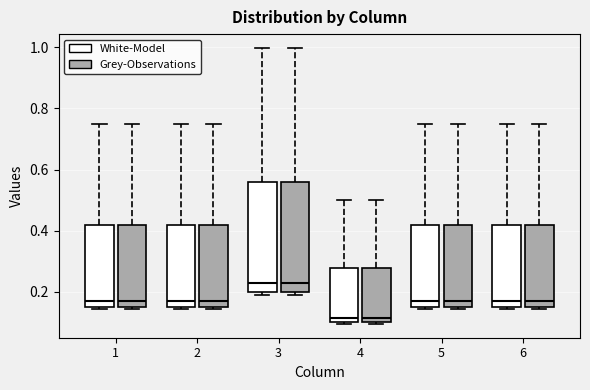

Reading left to right, transcribe this box plot: for each box, give where its median line is, the range the box spans, and where its two whiskers end, as read against the y-axis. The values are not printed on the chart, so give them approximately, as read against the axis.

1 (White-Model): median 0.18, box 0.16 to 0.42, whiskers 0.14 to 0.74
1 (Grey-Observations): median 0.18, box 0.16 to 0.42, whiskers 0.14 to 0.74
2 (White-Model): median 0.18, box 0.16 to 0.42, whiskers 0.14 to 0.74
2 (Grey-Observations): median 0.18, box 0.16 to 0.42, whiskers 0.14 to 0.74
3 (White-Model): median 0.22, box 0.20 to 0.56, whiskers 0.20 (just below the box's lower edge) to 1.00
3 (Grey-Observations): median 0.22, box 0.20 to 0.56, whiskers 0.20 (just below the box's lower edge) to 1.00
4 (White-Model): median 0.12, box 0.10 to 0.28, whiskers 0.10 to 0.50
4 (Grey-Observations): median 0.12, box 0.10 to 0.28, whiskers 0.10 to 0.50
5 (White-Model): median 0.18, box 0.16 to 0.42, whiskers 0.14 to 0.74
5 (Grey-Observations): median 0.18, box 0.16 to 0.42, whiskers 0.14 to 0.74
6 (White-Model): median 0.18, box 0.16 to 0.42, whiskers 0.14 to 0.74
6 (Grey-Observations): median 0.18, box 0.16 to 0.42, whiskers 0.14 to 0.74